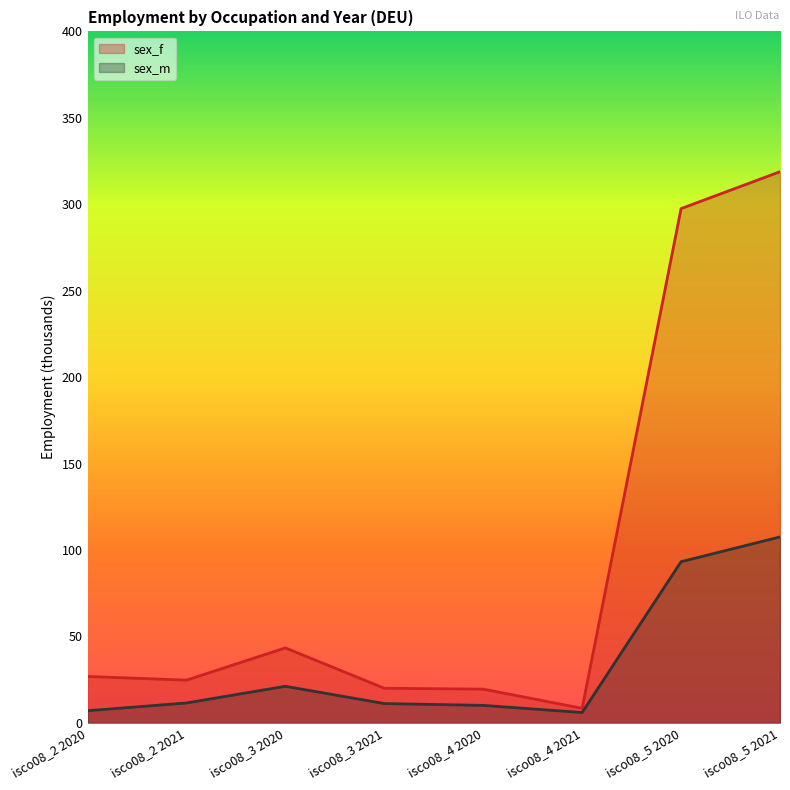

True or false: sex_m and sex_f intersect in this chart.

False